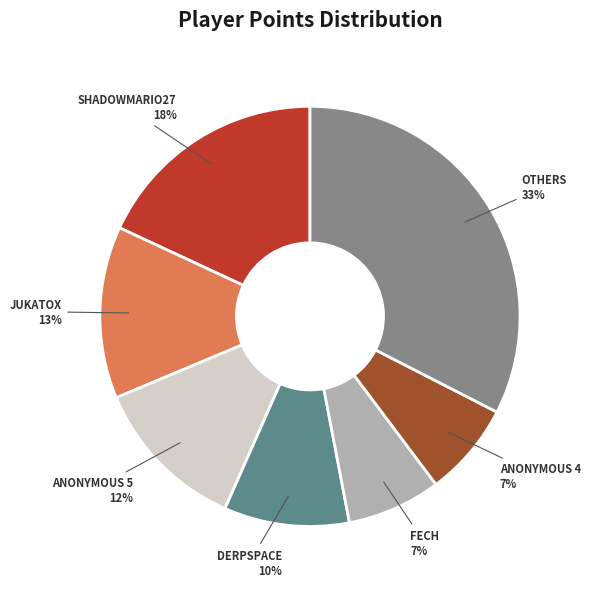

How many slices are in this pie chart?

7